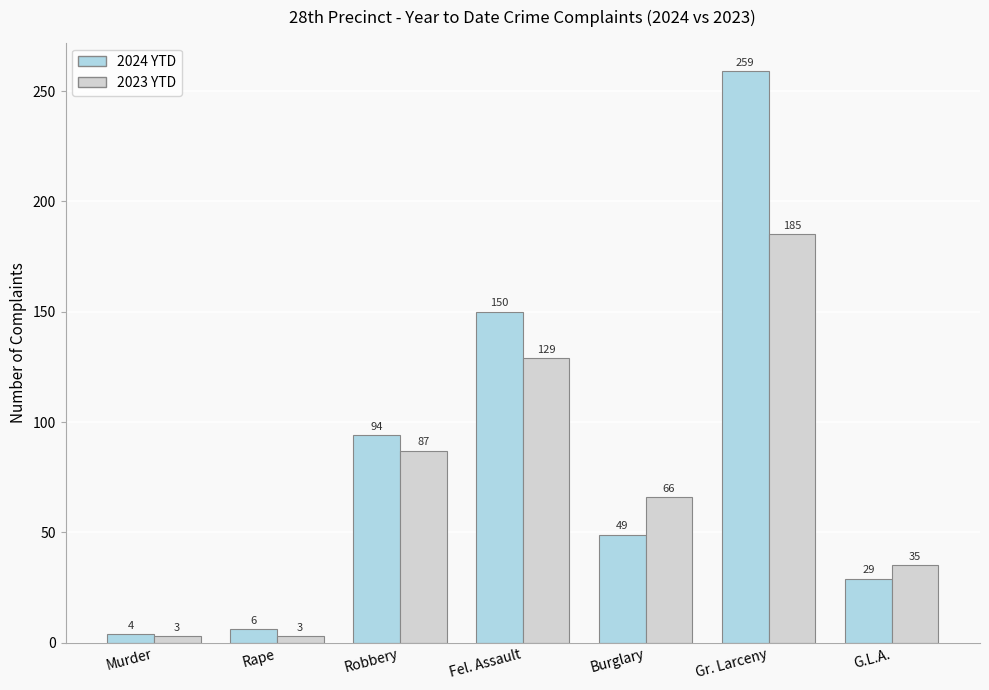

True or false: 2024 YTD has a value of 6 at Rape.

True